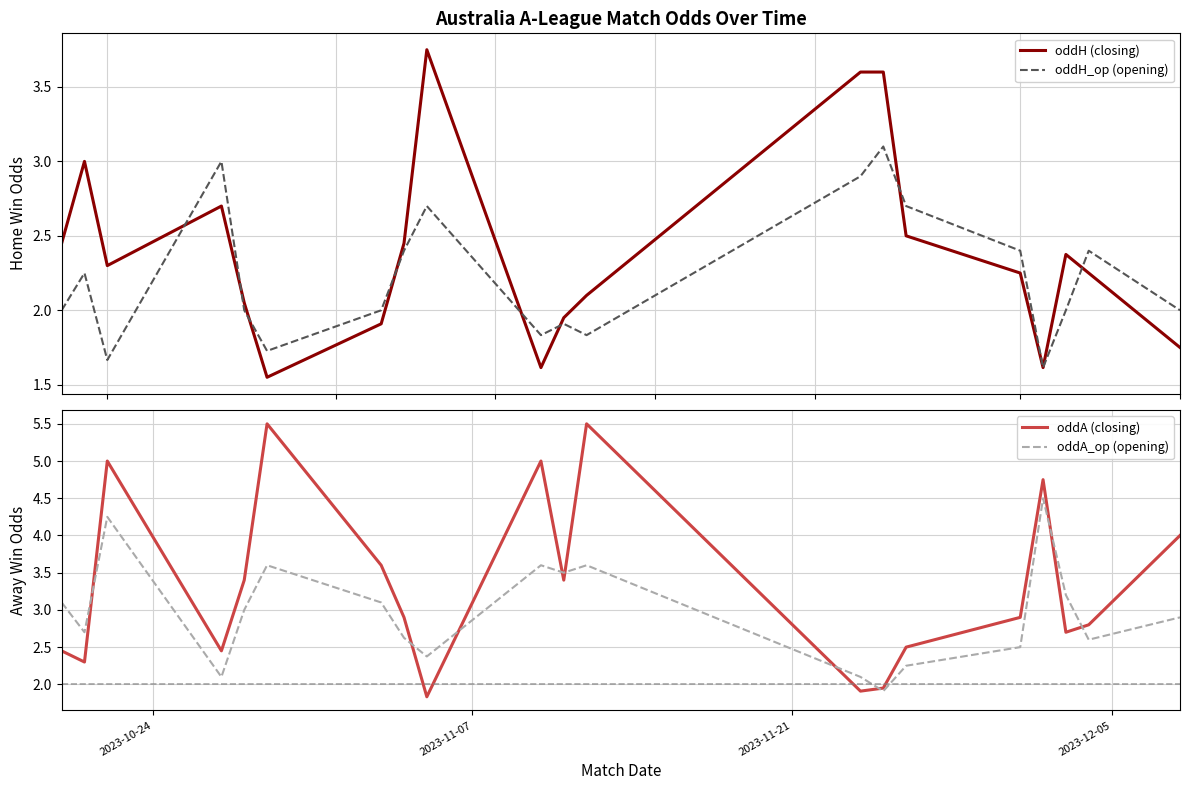

How many intersections are there between oddA (closing) and oddA_op (opening)?

9